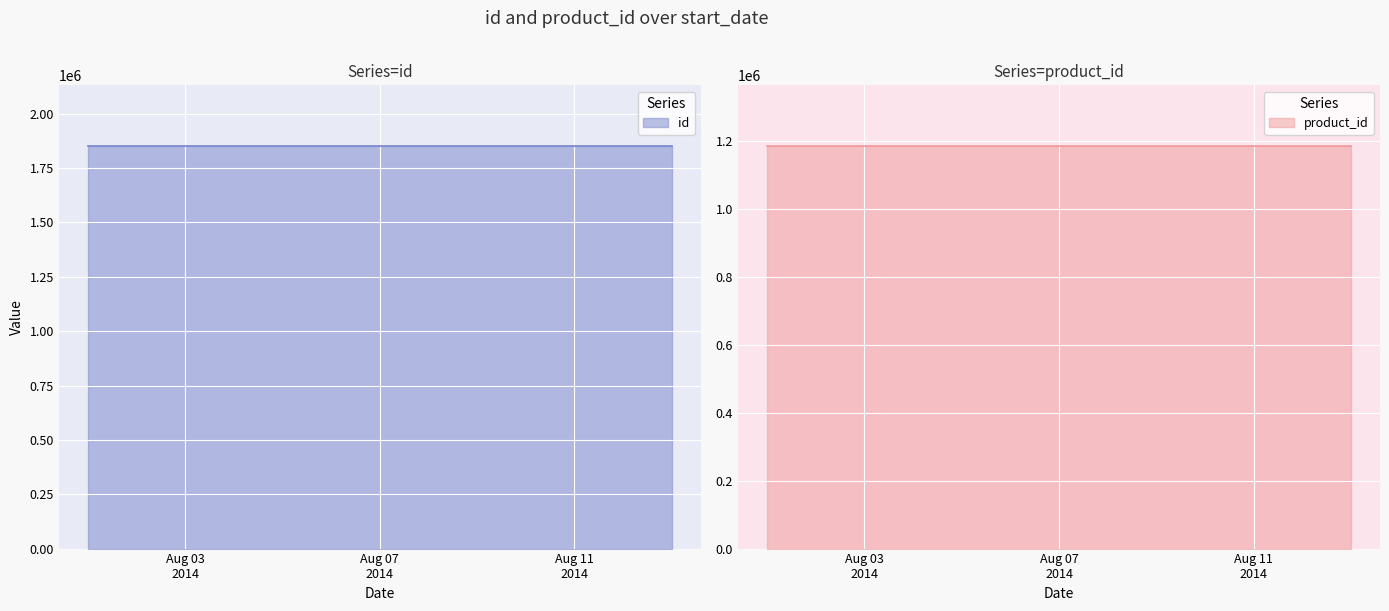

Is the value of id at 2014-08-01 greater than the value of product_id at 2014-08-01?

Yes